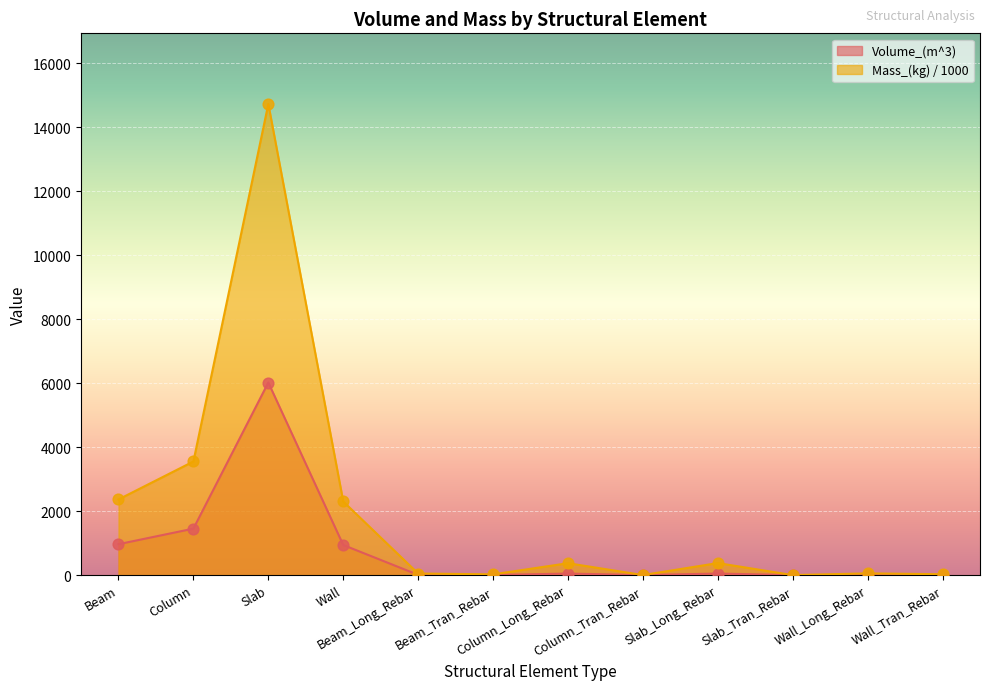

Which series has the widest spread of Y values?

Mass_(kg)